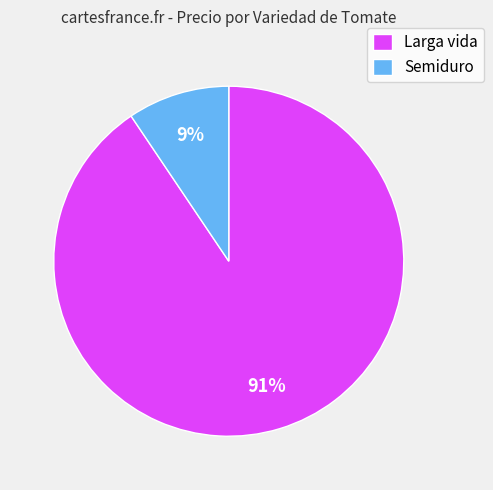

Is it true that Semiduro is 18% of the pie?

False